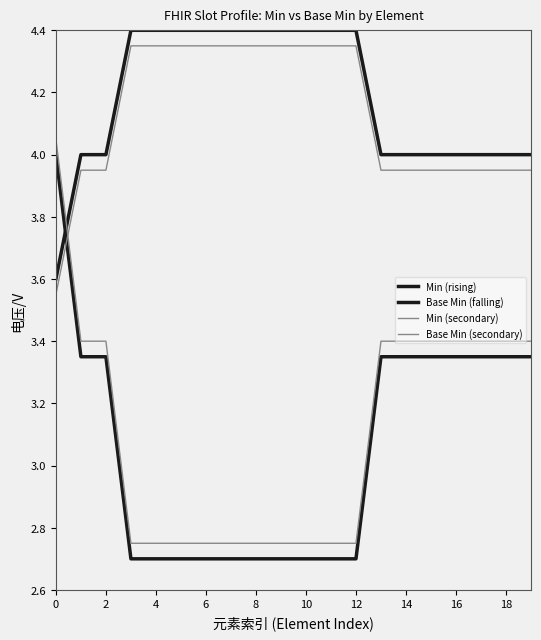

Does the chart have visible grid lines?

No